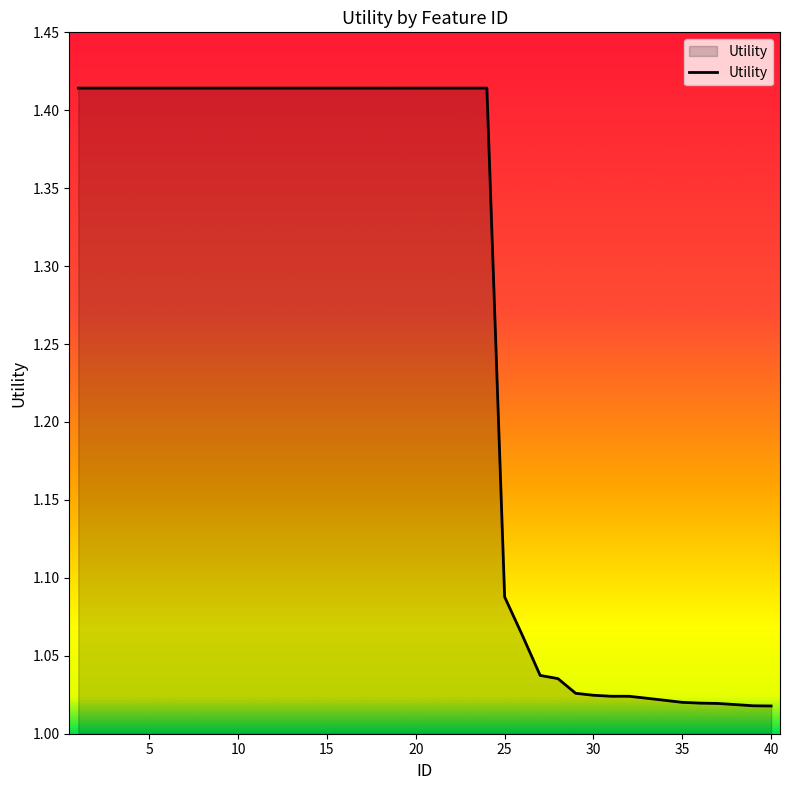

What is the difference between the maximum and minimum values?

0.4